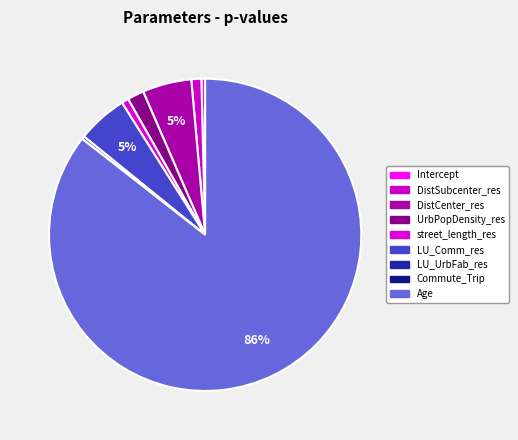

To the nearest percent, what is the average slice percentage?

11%